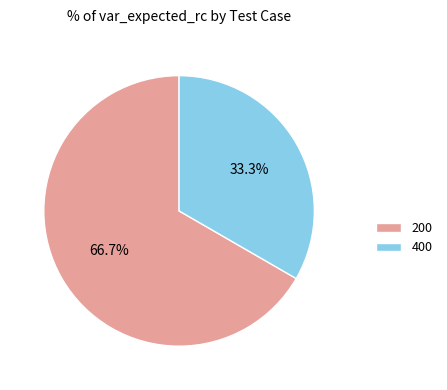

Rank the categories by value from highest to lowest.

200, 400